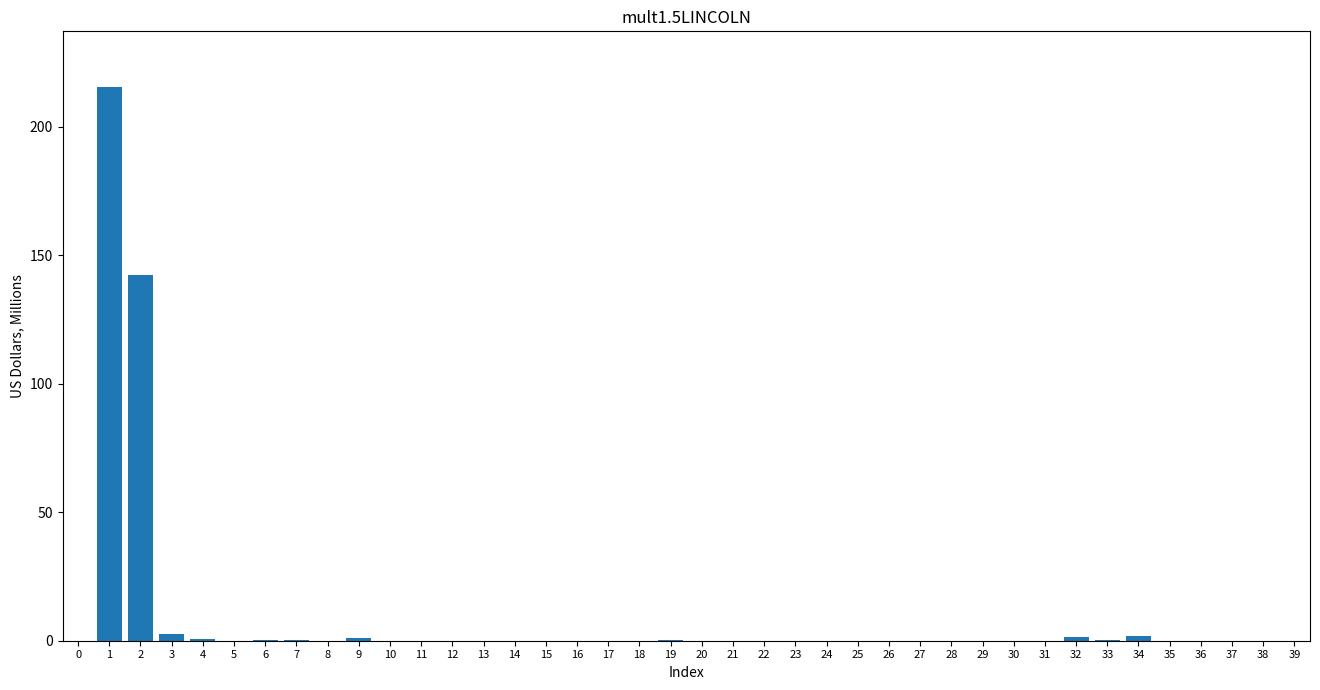

True or false: the data shows 0.1 at 19.

True